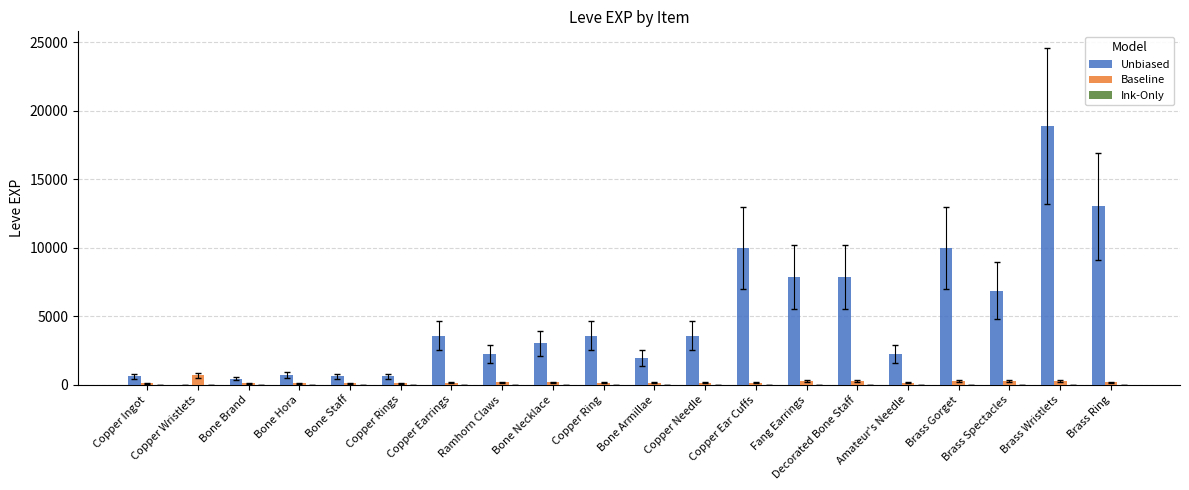

What is the sum of the Unbiased values at Bone Armillae and Brass Ring?

15020